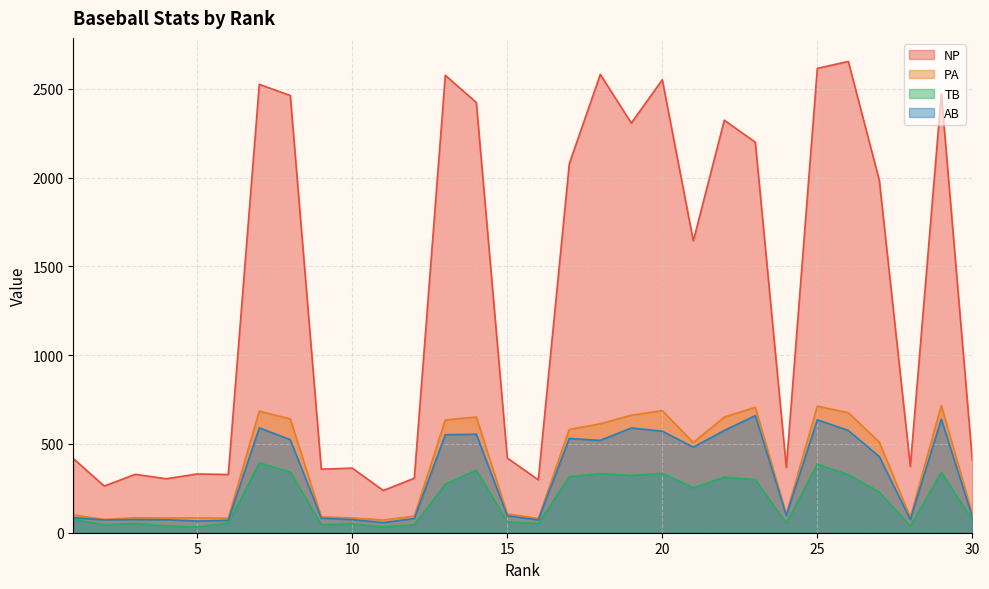

What are all the series names shown in the legend?

NP, PA, TB, AB